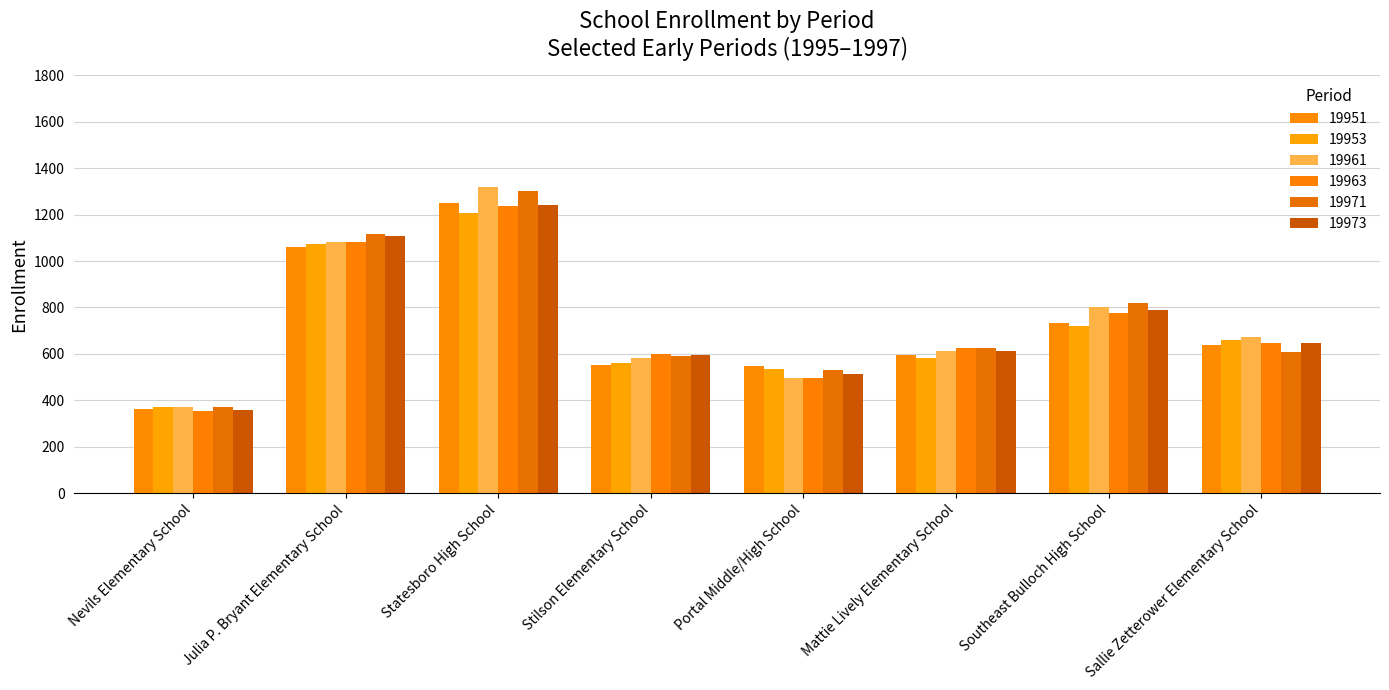

What is the total value across all series at Statesboro High School?

7552